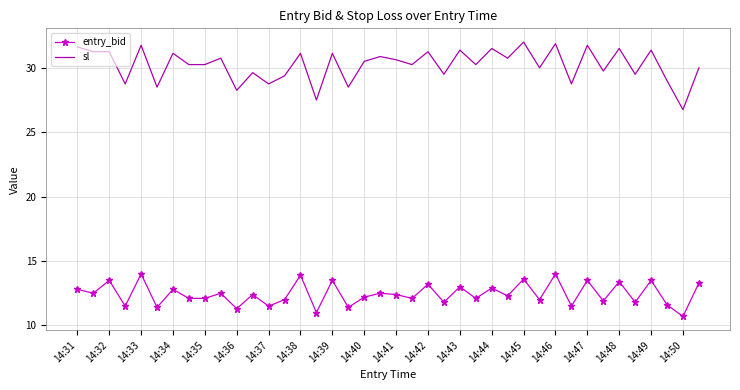

True or false: entry_bid and sl cross at least once.

False